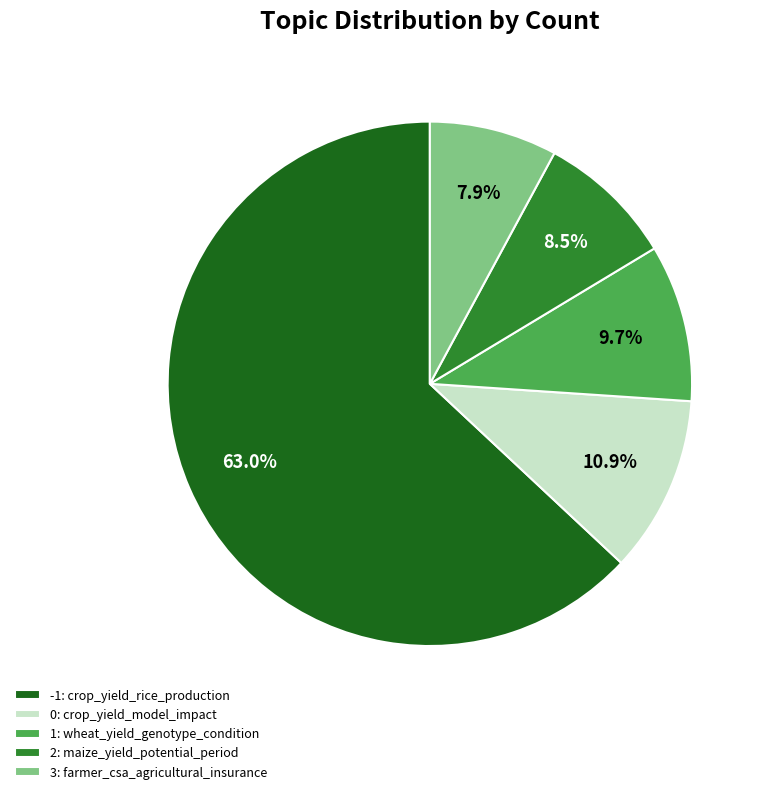

What percentage is NOT represented by 2: maize_yield_potential_period?

91.5%